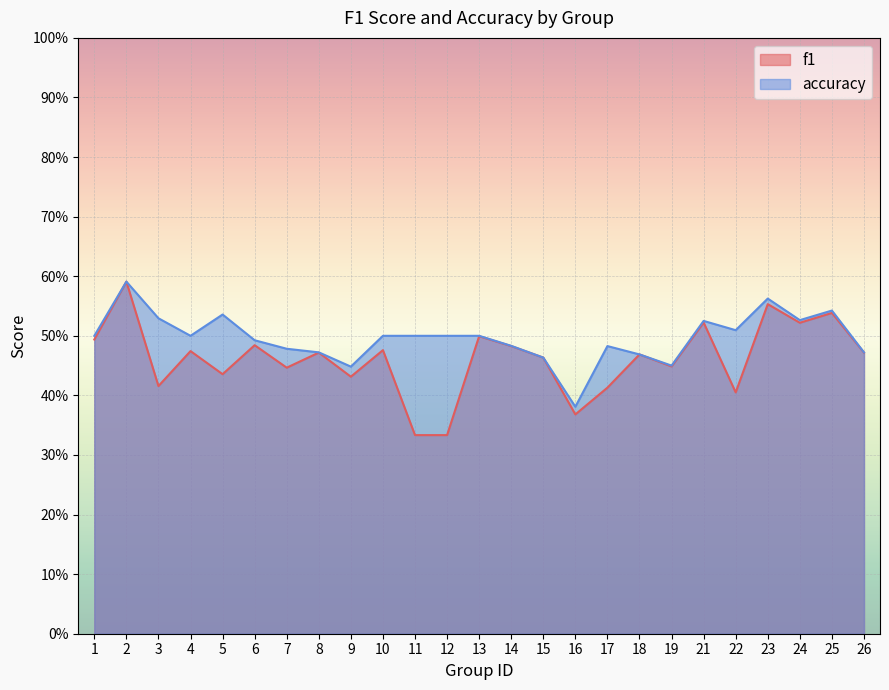

What is the minimum value for f1?

0.3